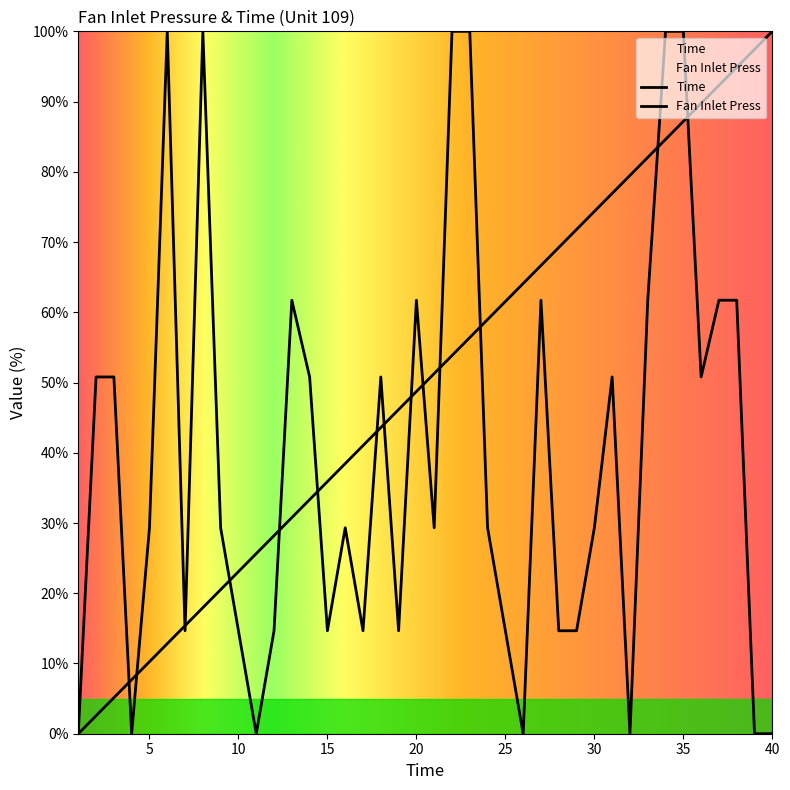

List the labels in order of Fan Inlet Press value, largest first.

6, 8, 22, 23, 34, 35, 13, 20, 27, 33, 37, 38, 2, 3, 14, 18, 31, 36, 5, 9, 16, 21, 24, 30, 7, 10, 12, 15, 17, 19, 25, 28, 29, 1, 4, 11, 26, 32, 39, 40